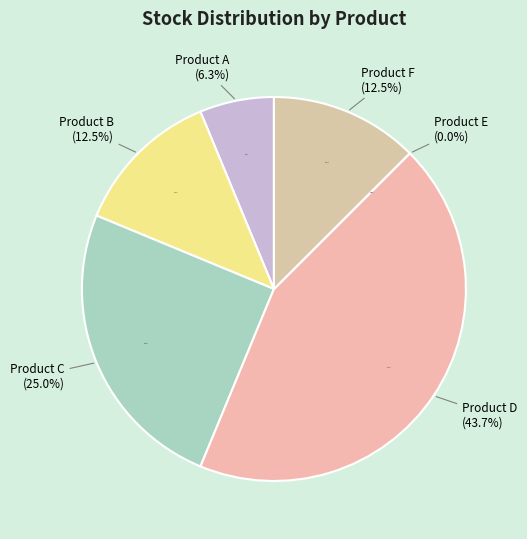

To the nearest percent, what is the combined percentage of Product A and Product D?

50%